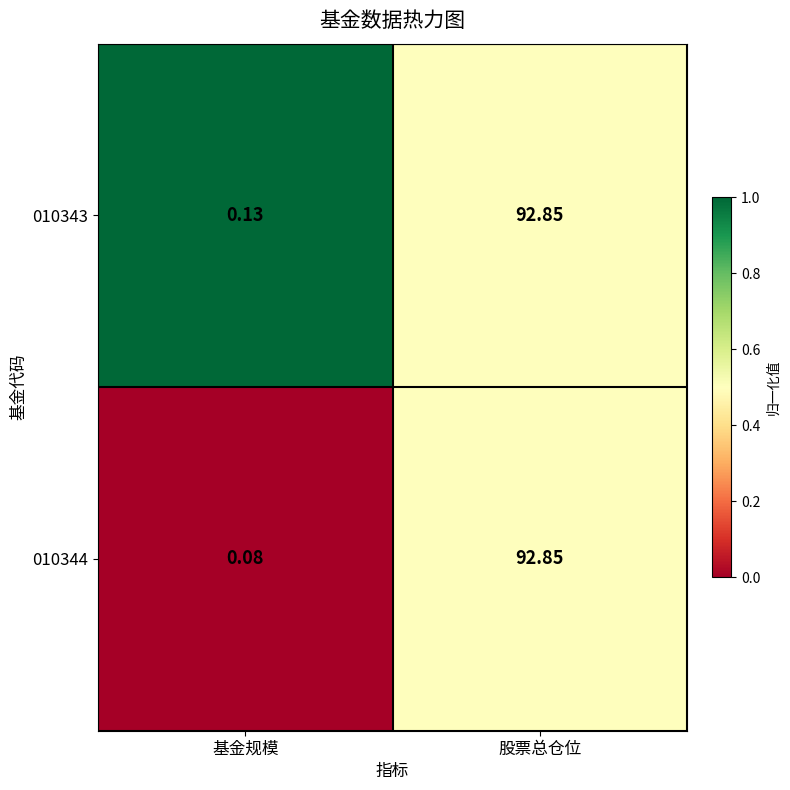

At which category is the sum across all series the highest?

股票总仓位